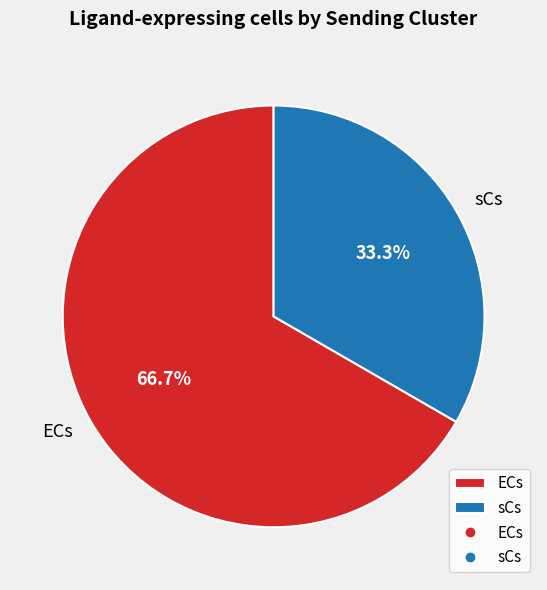

Approximately how many times larger is the value at sCs compared to ECs?

0.5